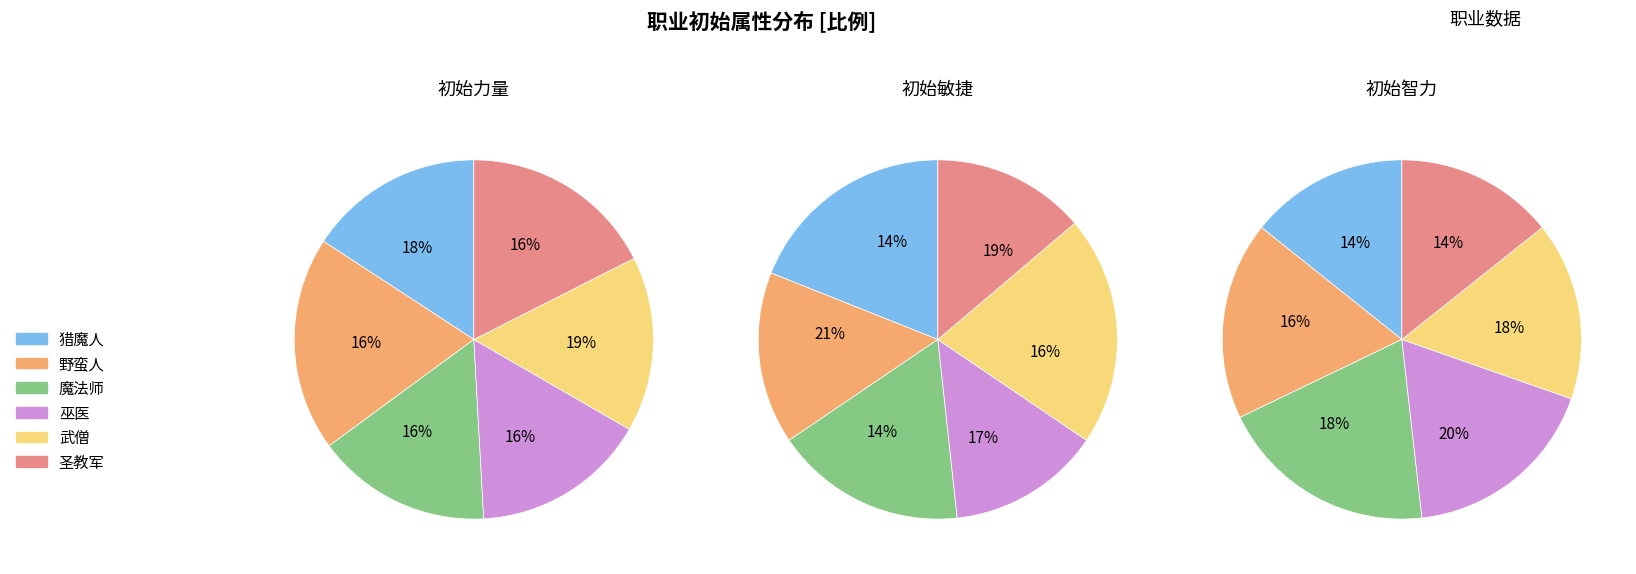

True or false: 圣教军 accounts for 14% of the total.

True